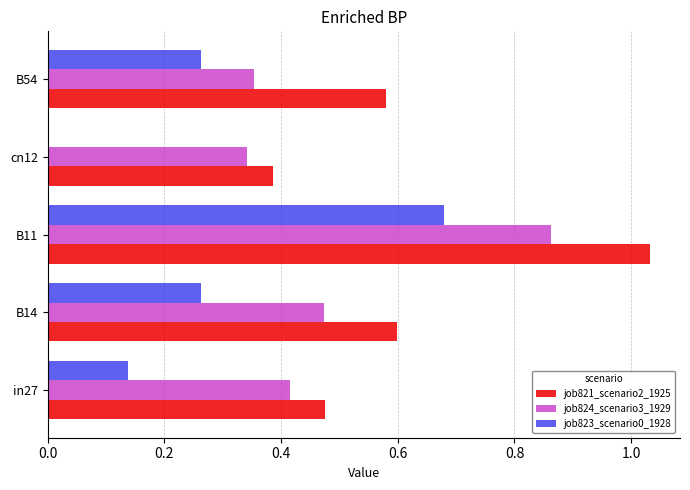

The job823_scenario0_1928 series shows 0.1 at B14. True or false?

False